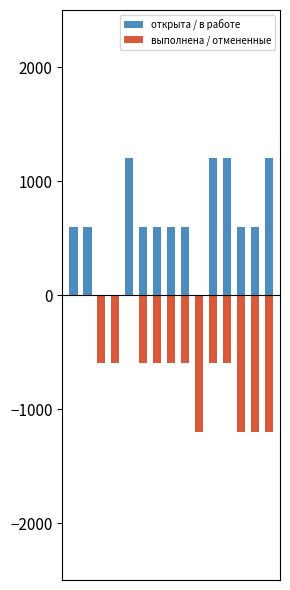

How many выполнена / отмененные values are between -1200 and -600?

12